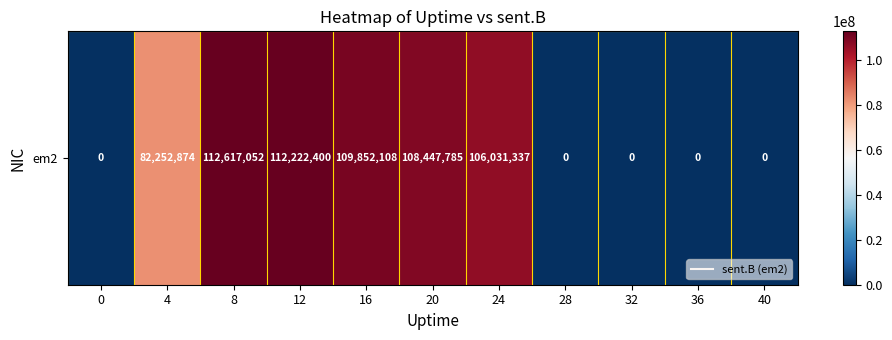

Reading left to right, what are all the values shown in this chart?

0=0	4=82252874	8=112617052	12=112222400	16=109852108	20=108447785	24=106031337	28=0	32=0	36=0	40=0